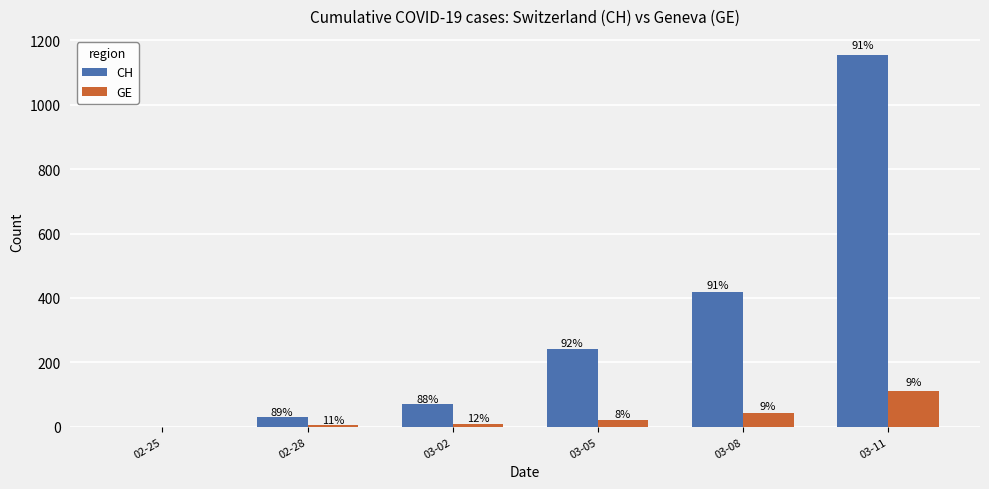

Which has a higher value, 03-11 or 03-02?

03-11